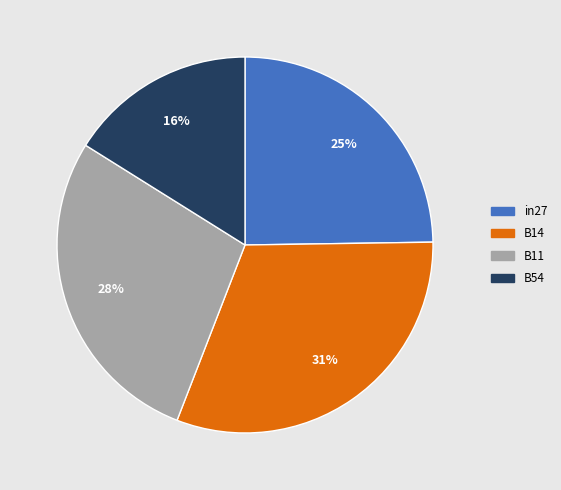

To the nearest percent, what is the difference between the largest and smallest slice percentages?

15%